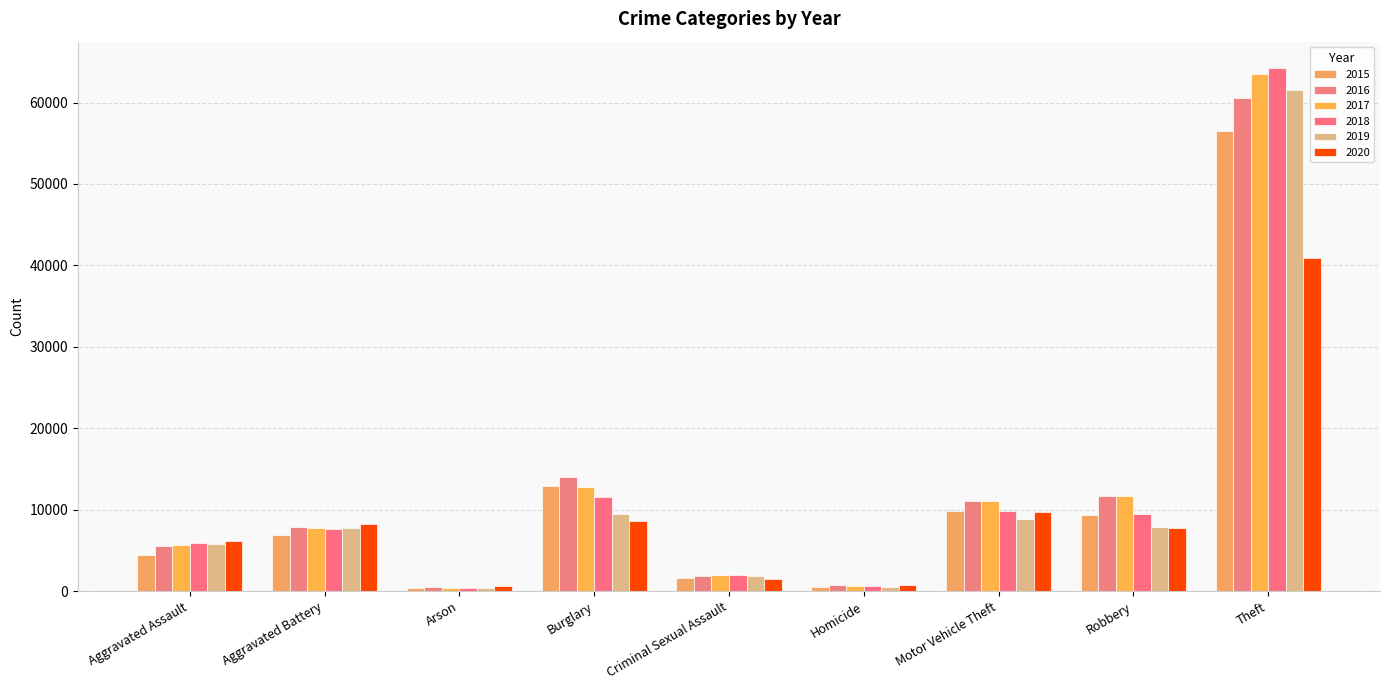

What is the sum of all 2019 values?

103840